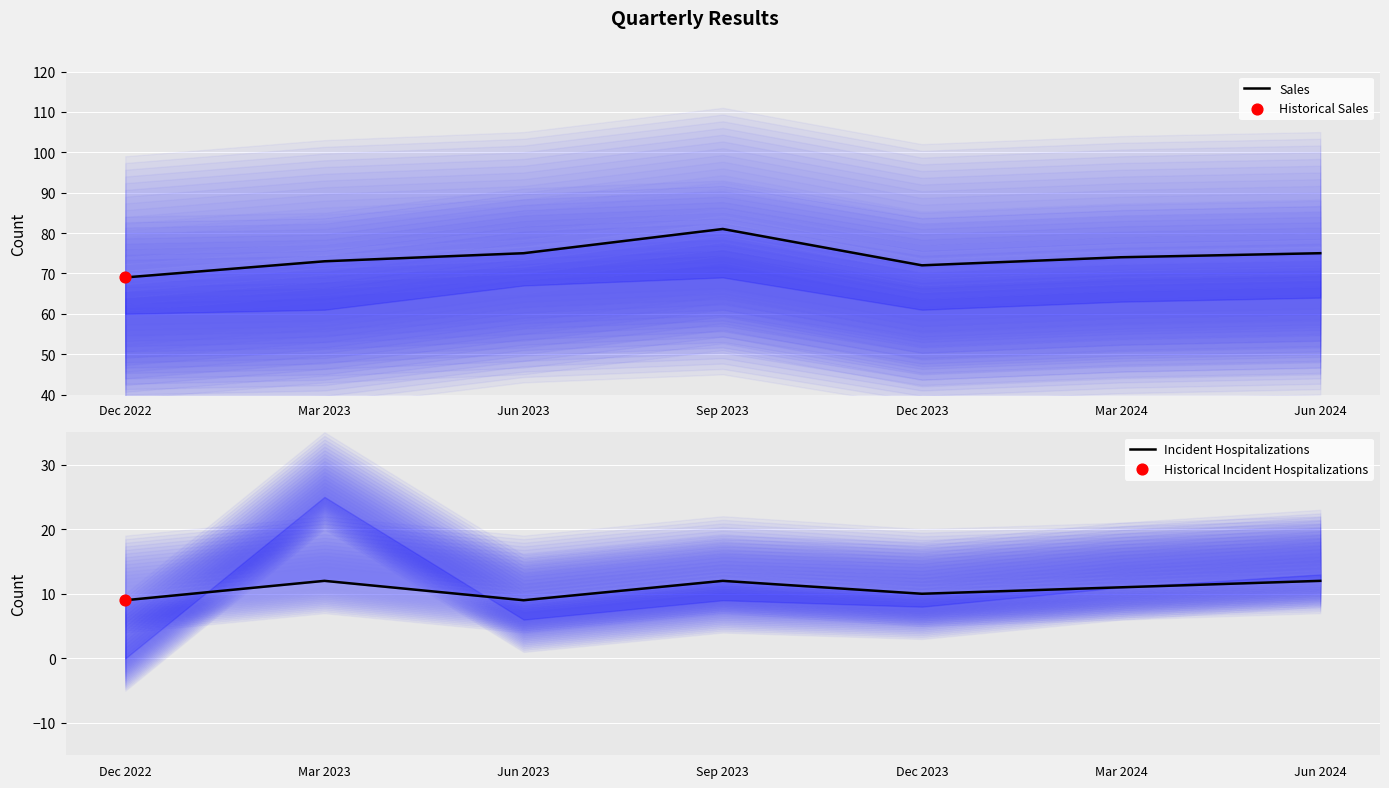

Which series contains the highest Y value?

Sales